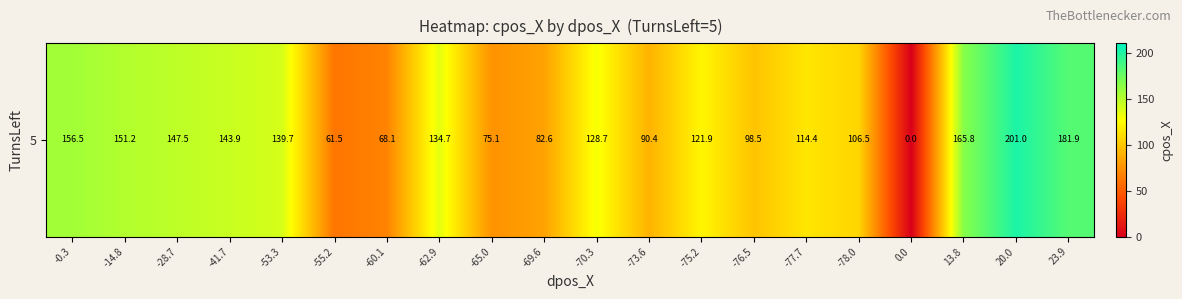

What is the greatest value displayed?

201.0